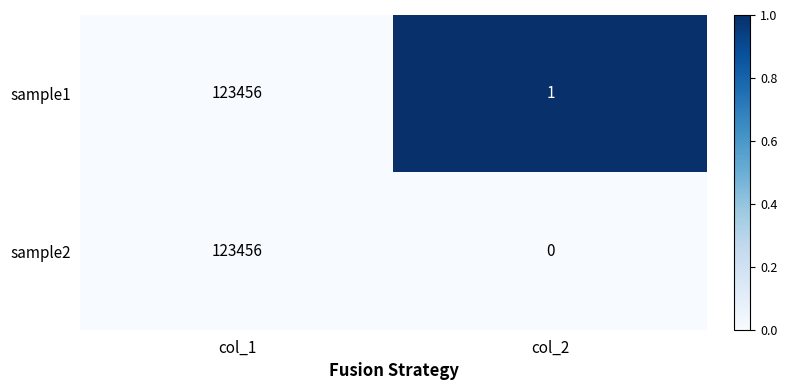

Reading left to right, list all the values displayed in this chart.

sample1: col_1=123456	col_2=1
sample2: col_1=123456	col_2=0